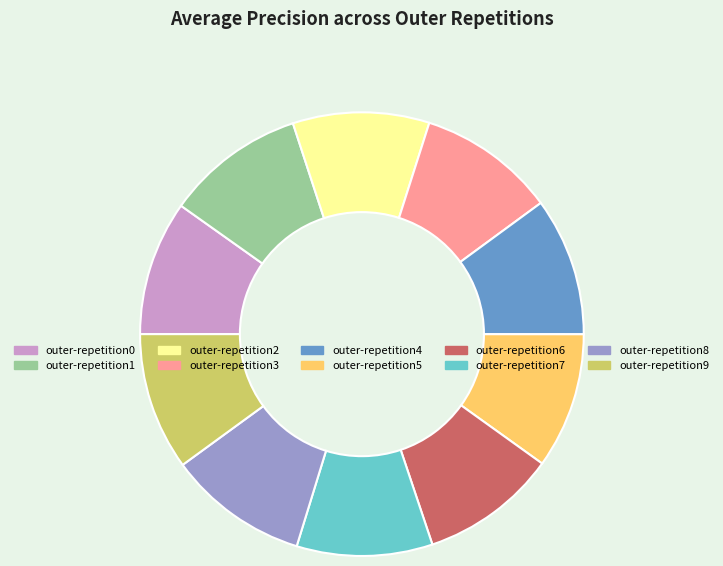

True or false: outer-repetition3 accounts for 22% of the total.

False